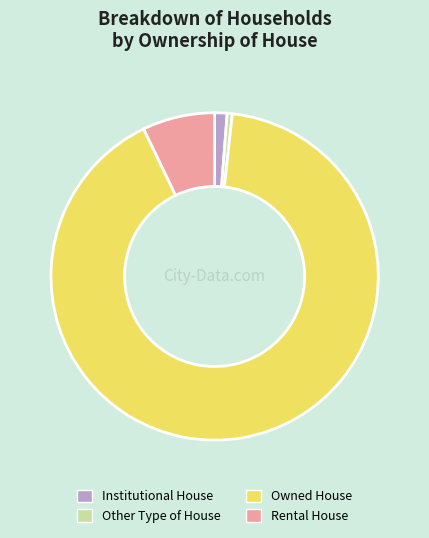

Rank the categories by value from lowest to highest.

Other Type of House, Institutional House, Rental House, Owned House